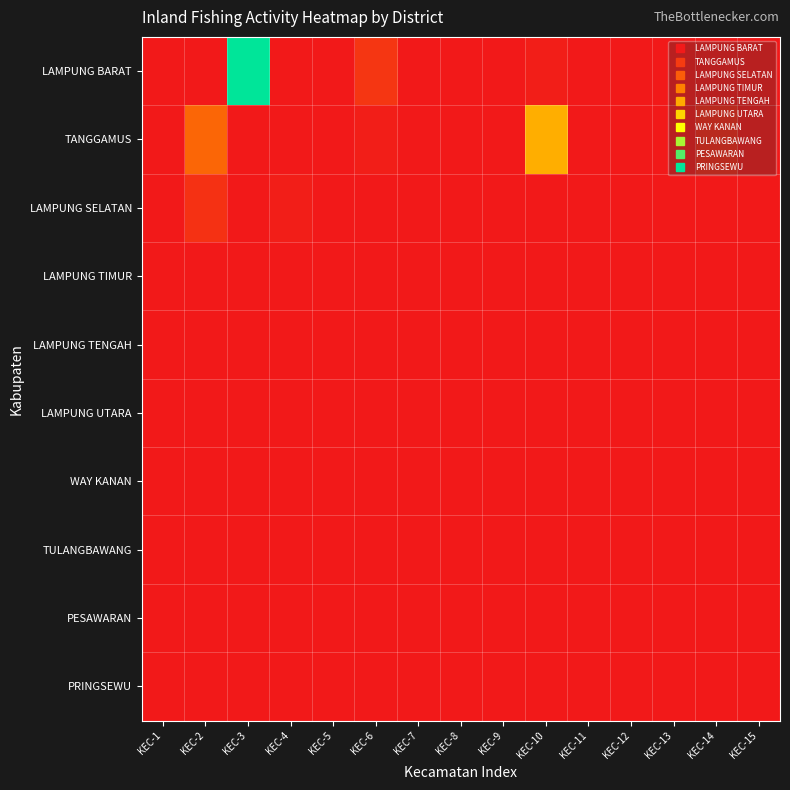

Which series has the widest spread of values?

LAMPUNG BARAT